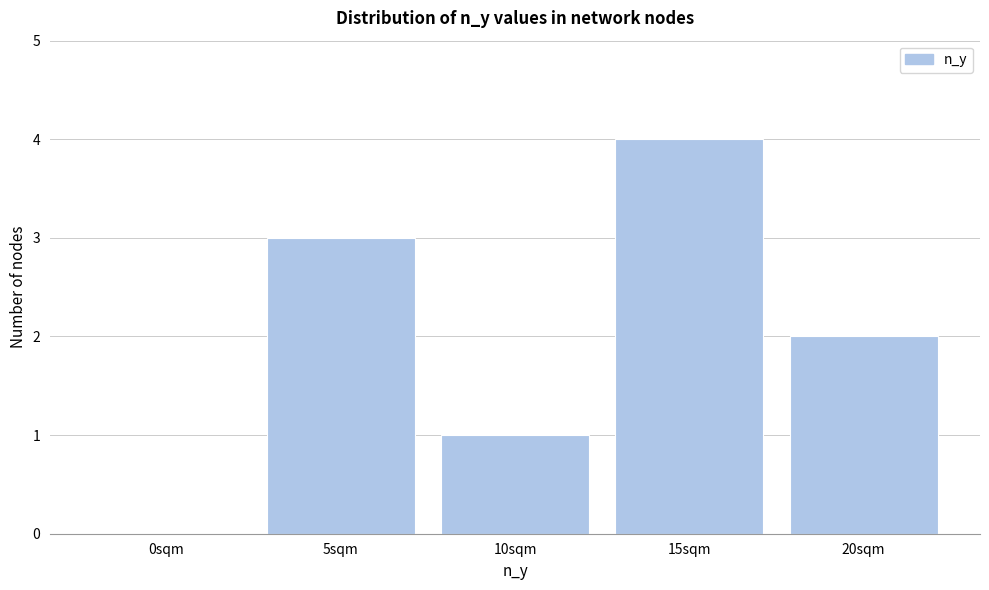

Reading right to left, transcribe all the data shown in this chart.

20sqm=2	15sqm=4	10sqm=1	5sqm=3	0sqm=0